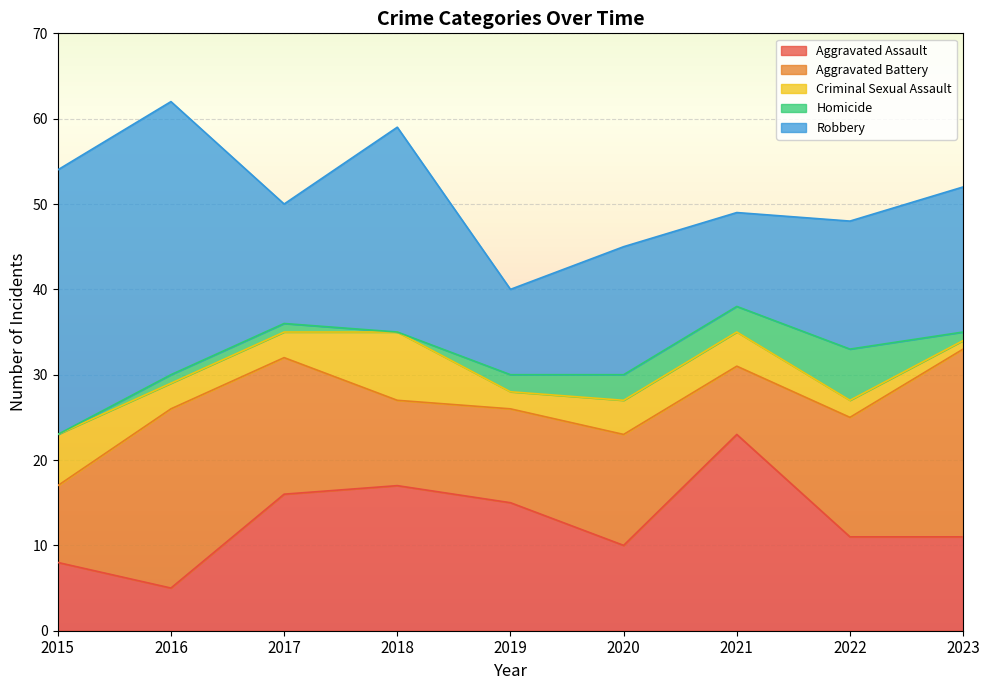

Which label corresponds to the largest value in the chart?

2016